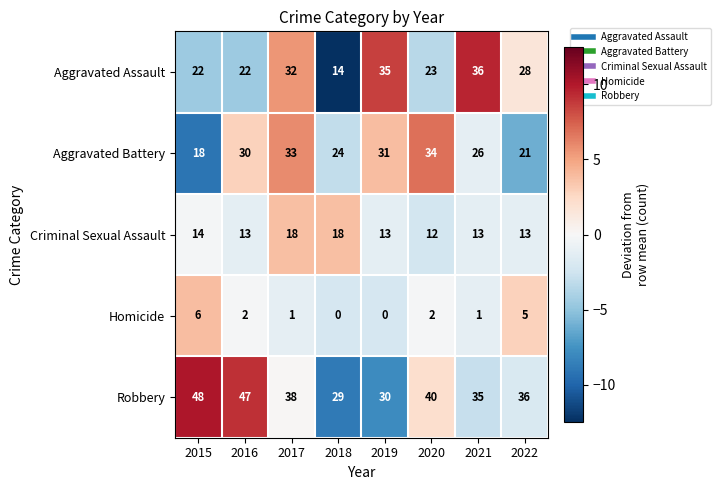

What is the difference between the maximum and minimum values in the Aggravated Assault series?

22